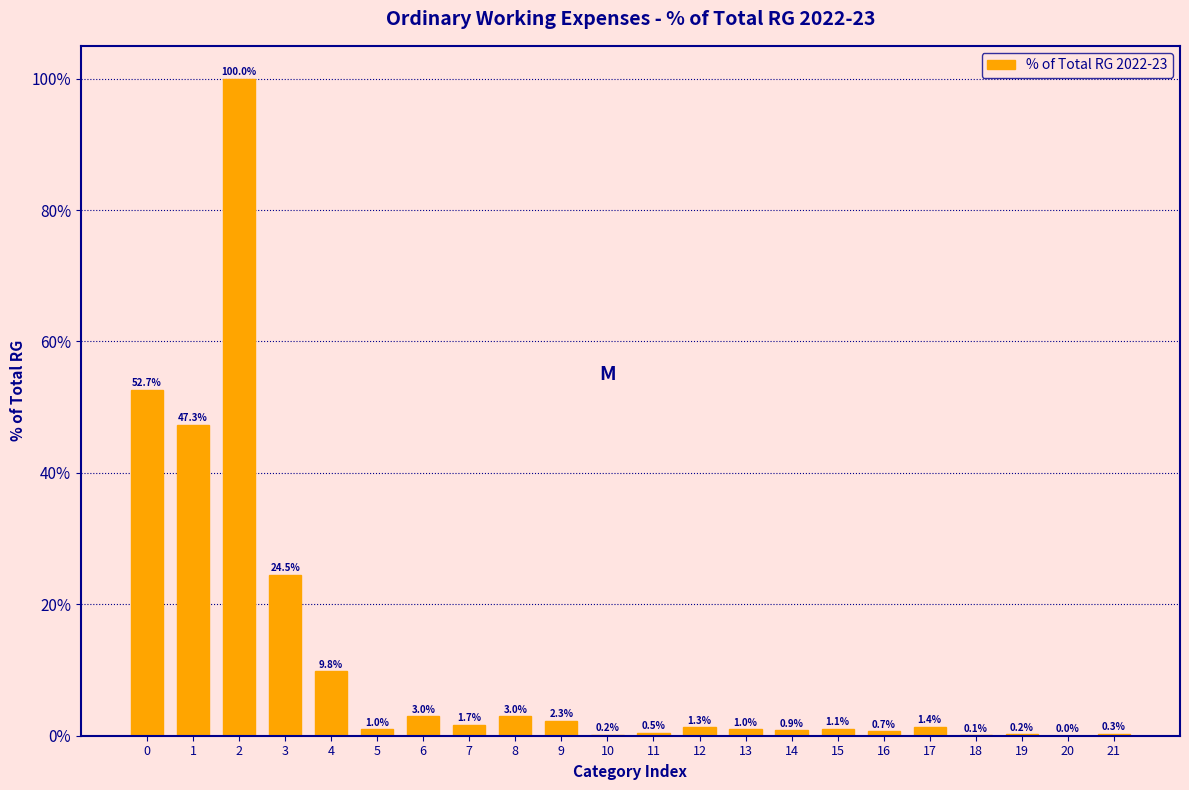

What is the sum of the values at 16 and 7?

2.4